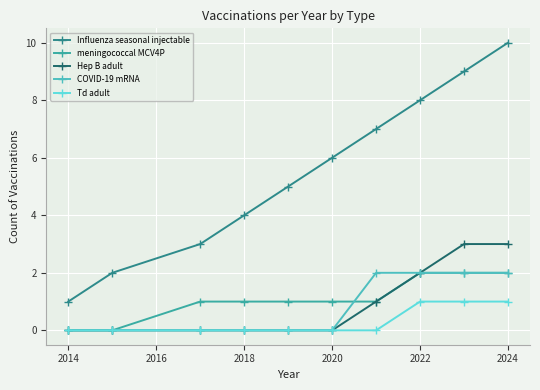

Count the number of data series in this chart.

5